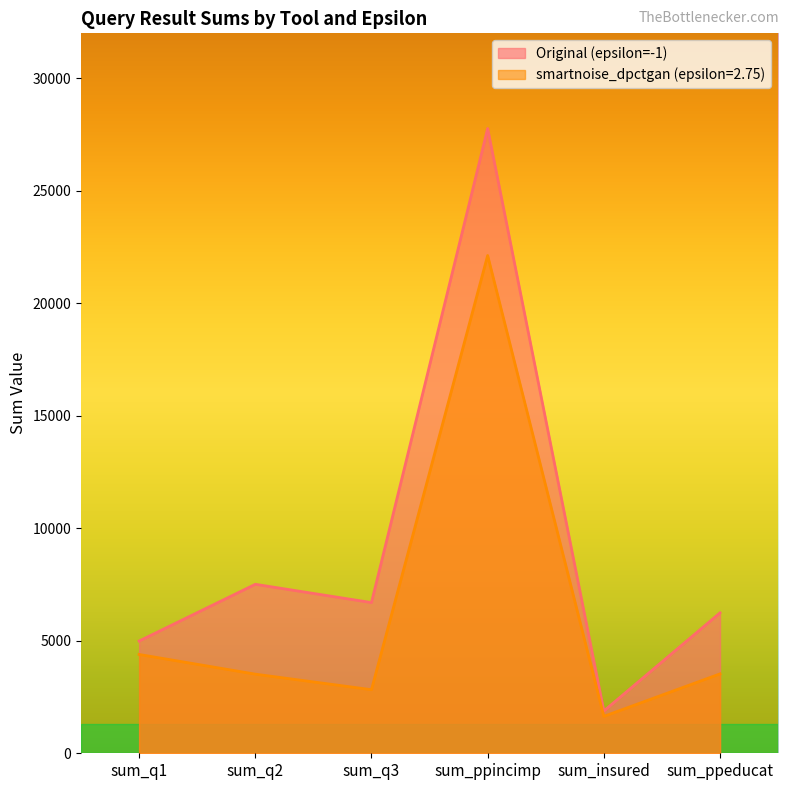

At which category is the sum across all series the highest?

sum_ppincimp